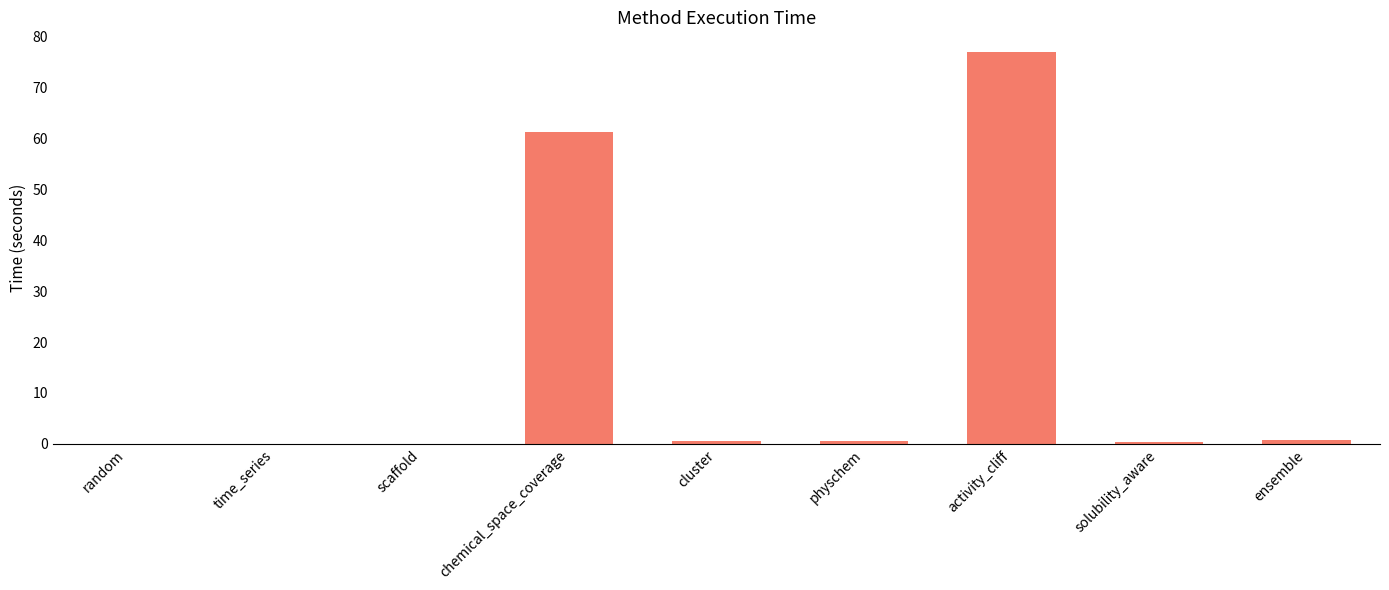

What is the change in value from chemical_space_coverage to ensemble?

-60.5